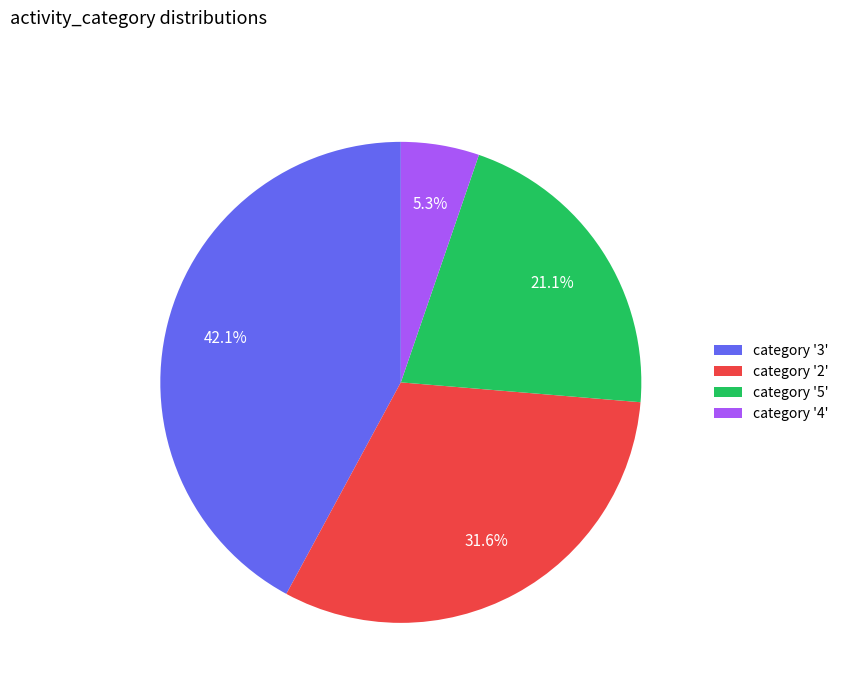

Is the sum of category '5' and category '2' greater than half?

Yes